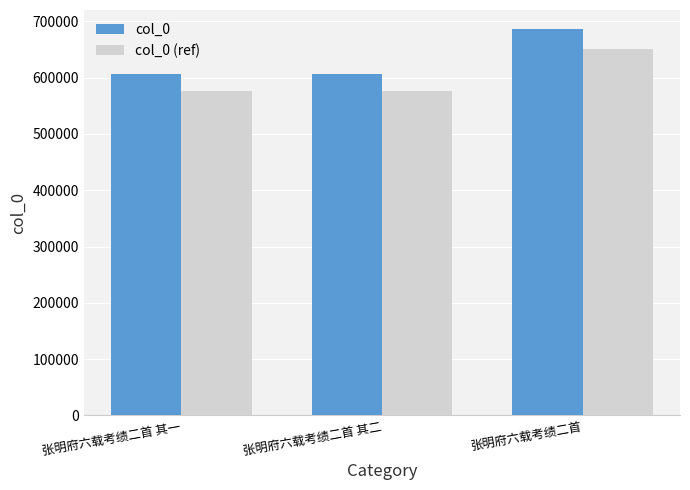

What is the sum of all col_0 values?

1898492.0